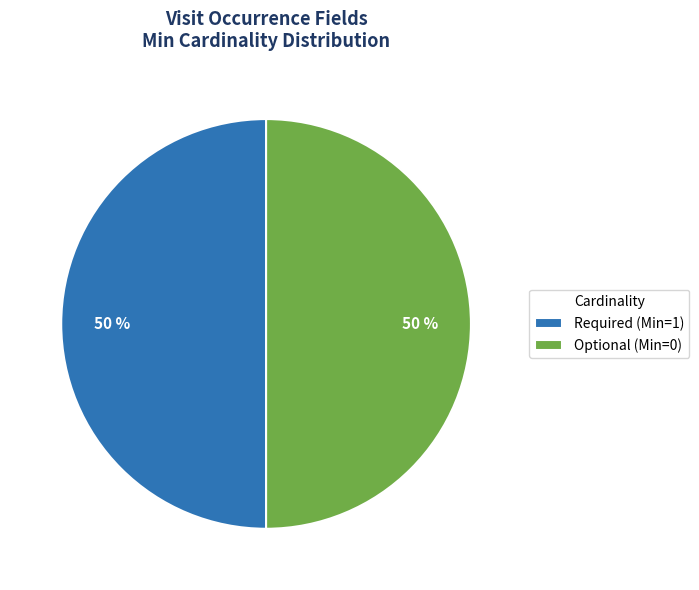

To the nearest percent, what is the average slice percentage?

50%